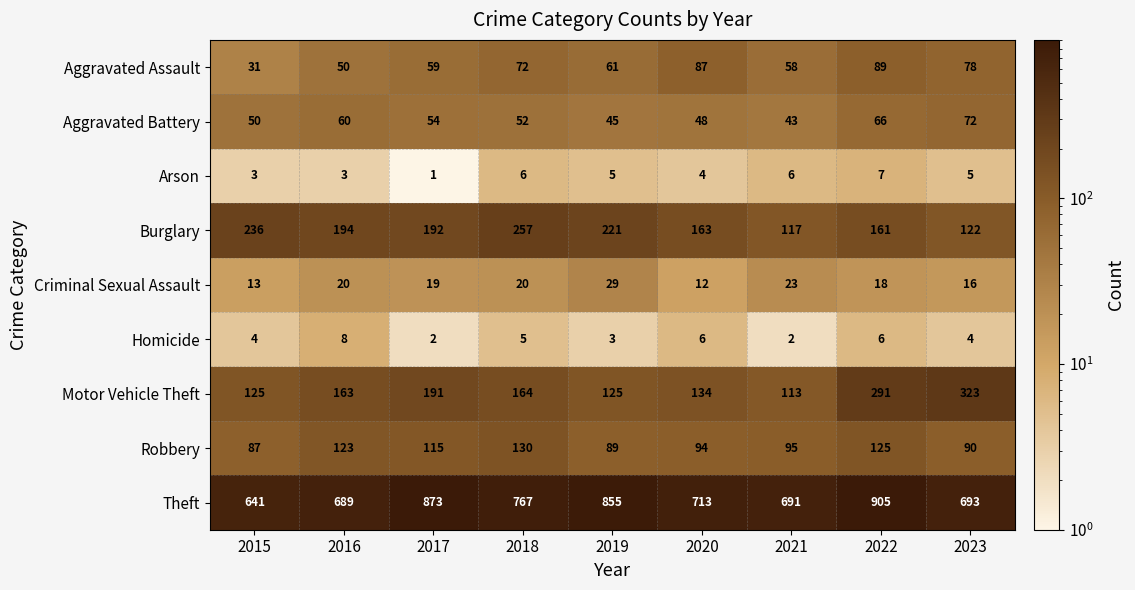

What is the difference between the Burglary values at 2020 and 2023?

41